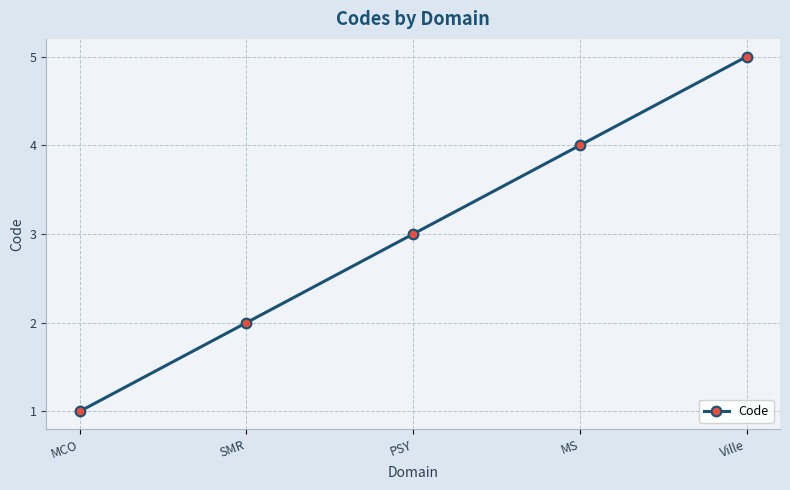

How many data points does each series have?

5